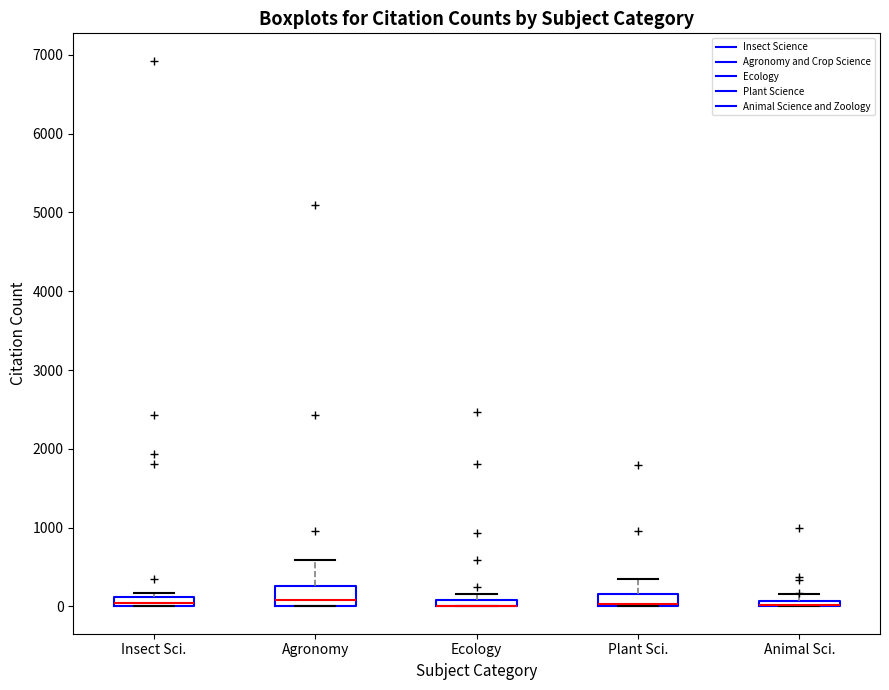

Where is the lower edge of the box for Ecology on the y-axis? The values are not printed on the chart, so give them approximately, as read against the axis.

0